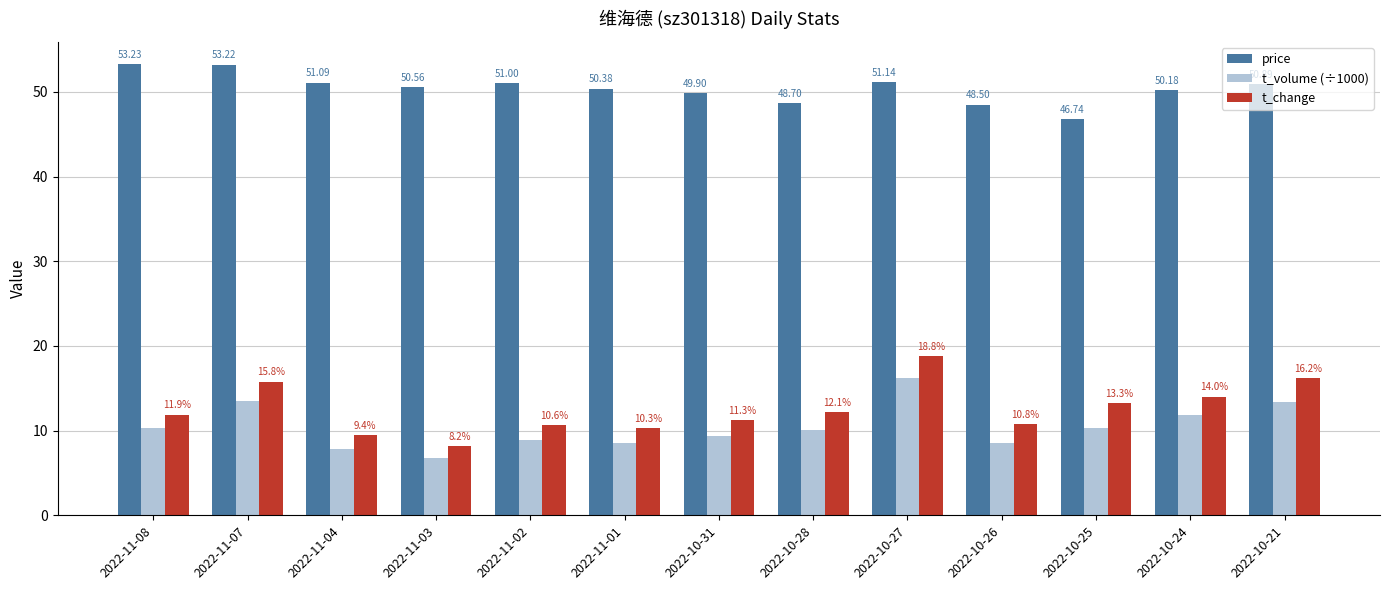

How many values in the t_volume (÷1000) series exceed 10?

7